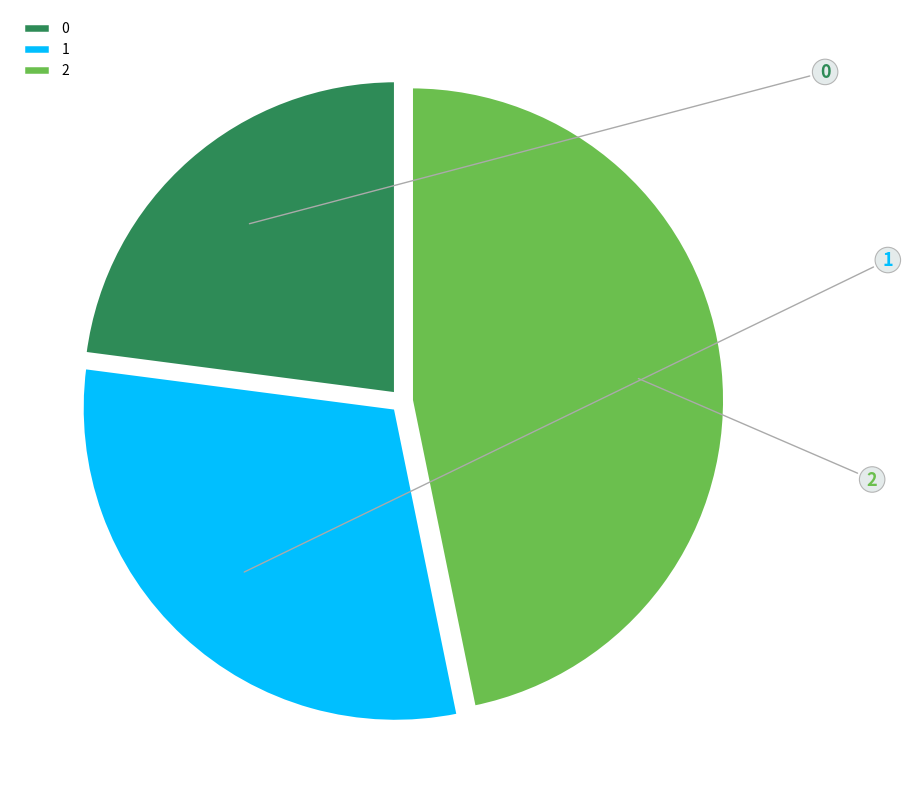

How many slices are in this pie chart?

3